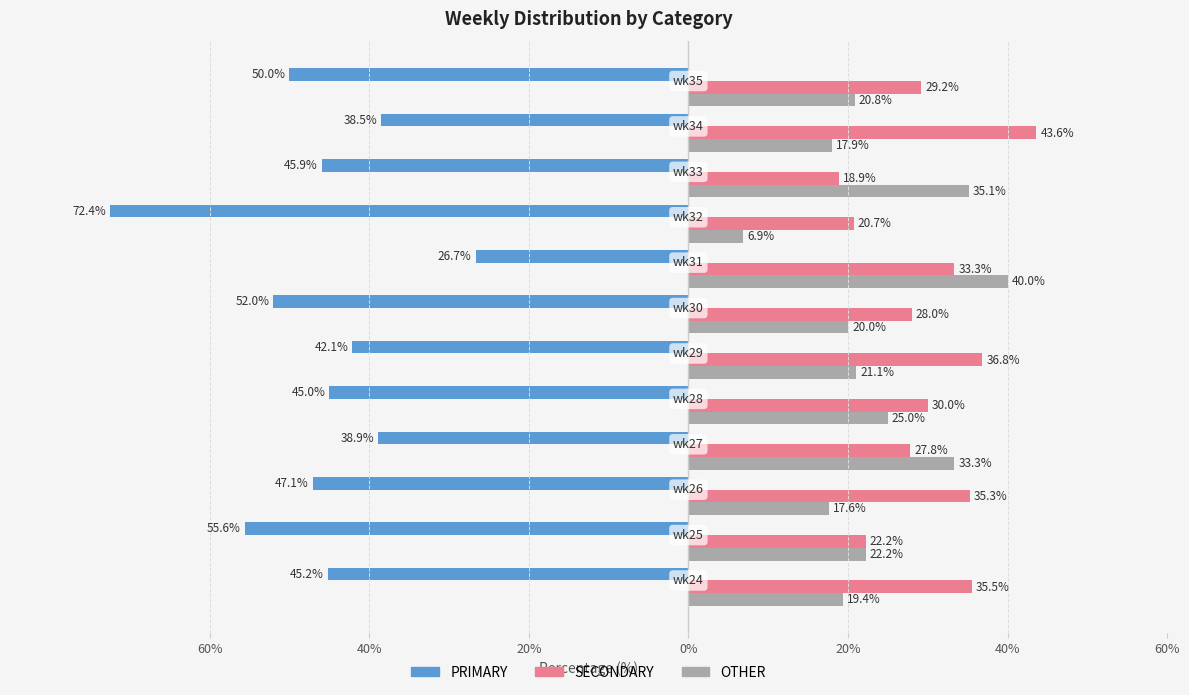

What are all the series names shown in the legend?

PRIMARY, SECONDARY, OTHER